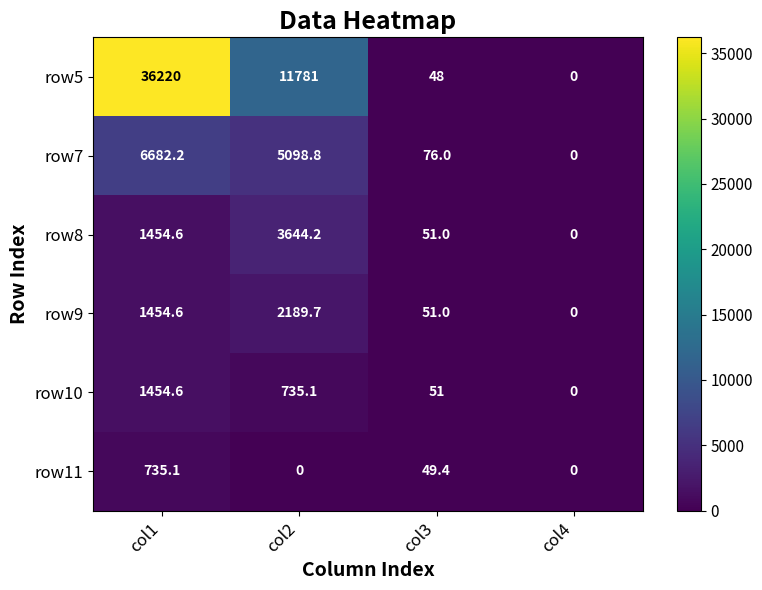

What is the sum of the row8 values at col2 and col4?

3644.2